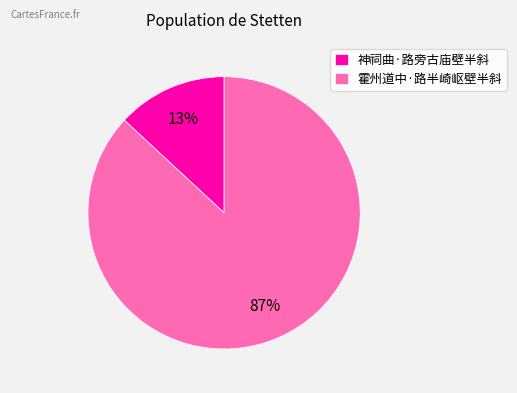

Is the sum of 神祠曲·路旁古庙壁半斜 and 霍州道中·路半崎岖壁半斜 greater than half?

Yes